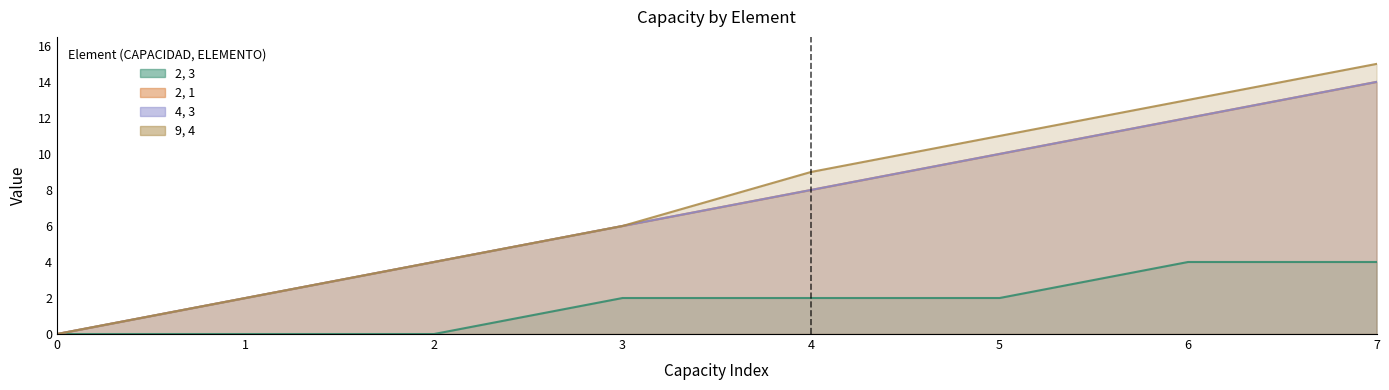

The value of 2, 1 at 3 is 6. True or false?

True